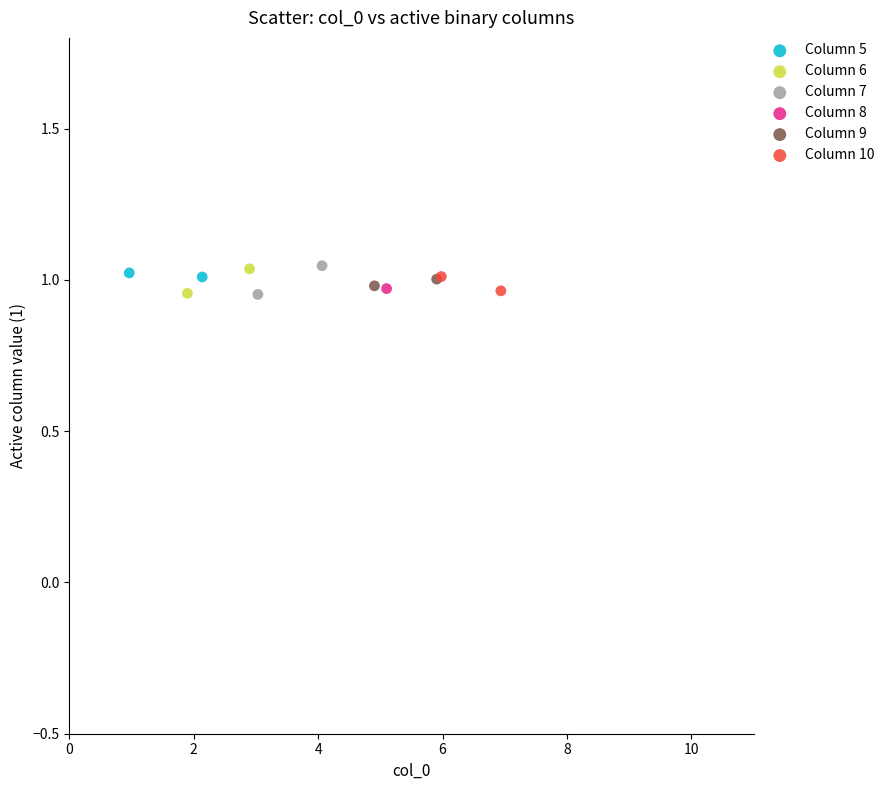

What are all the series names shown in the legend?

Column 5, Column 6, Column 7, Column 8, Column 9, Column 10